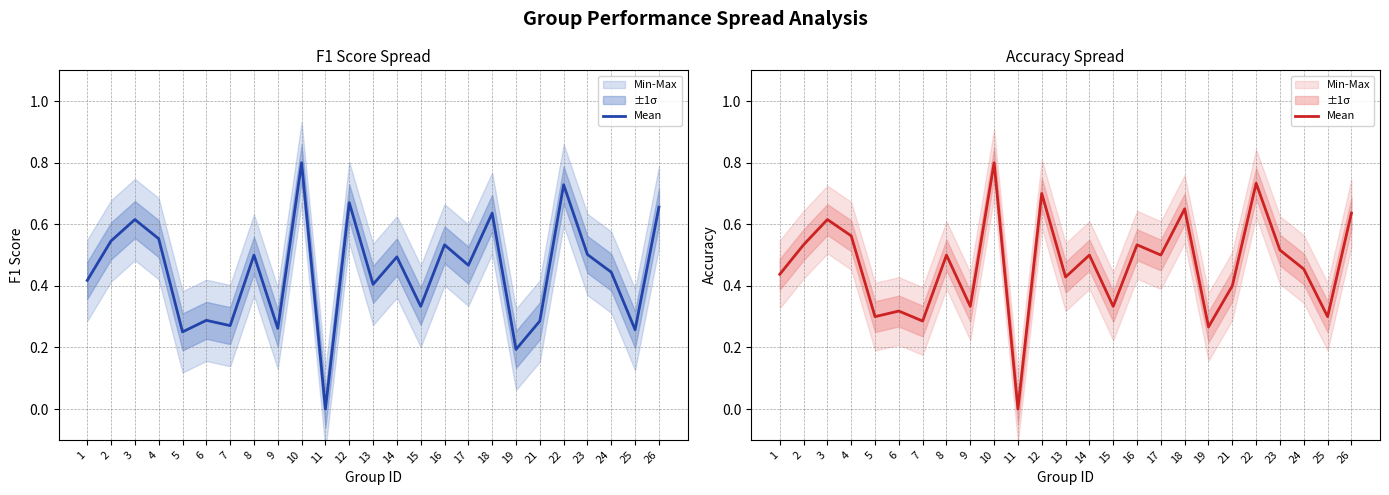

Where is the data nearest to the value 0?

11